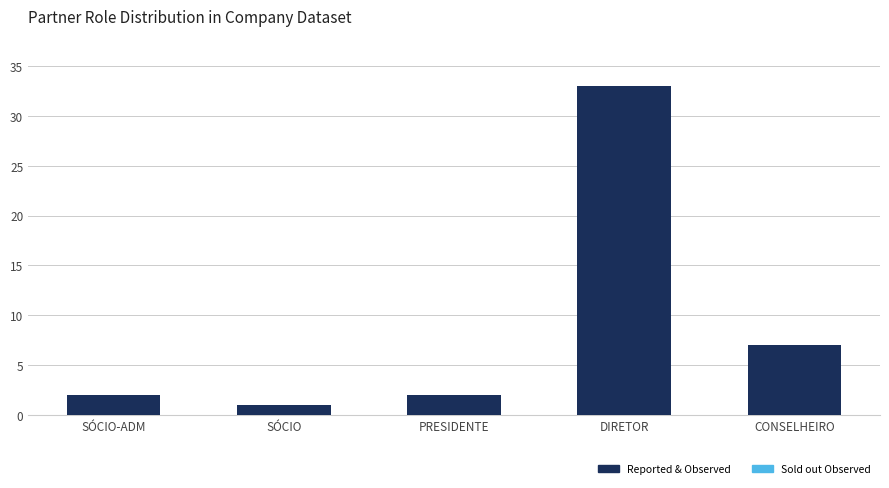

What position from the right is SÓCIO-ADM?

5